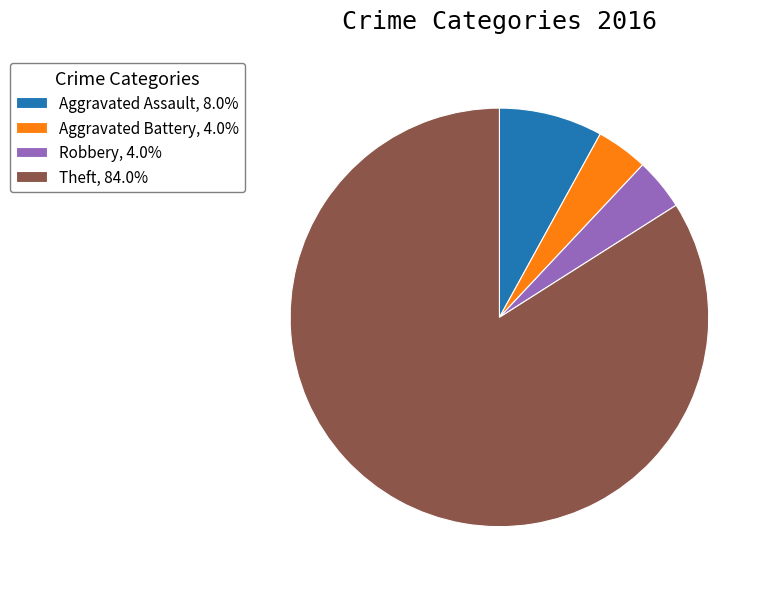

Is the sum of Aggravated Battery, 4.0% and Aggravated Assault, 8.0% greater than half?

No